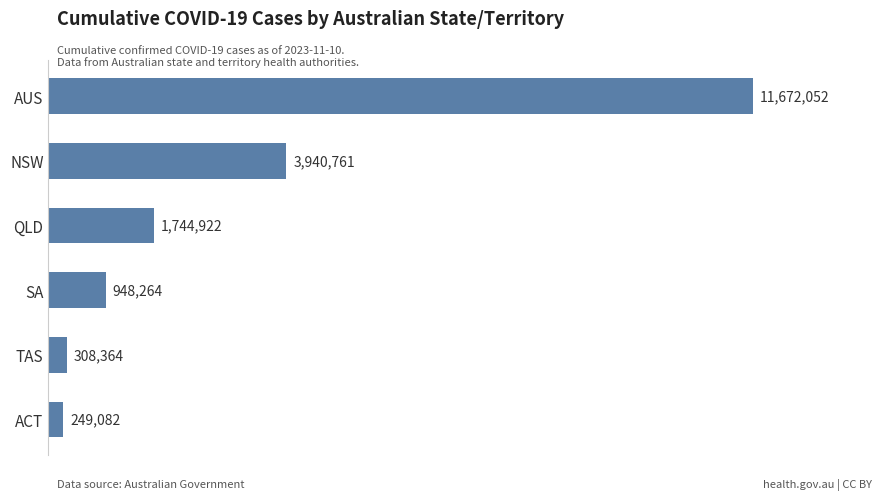

Which category has the lowest value across all series?

ACT